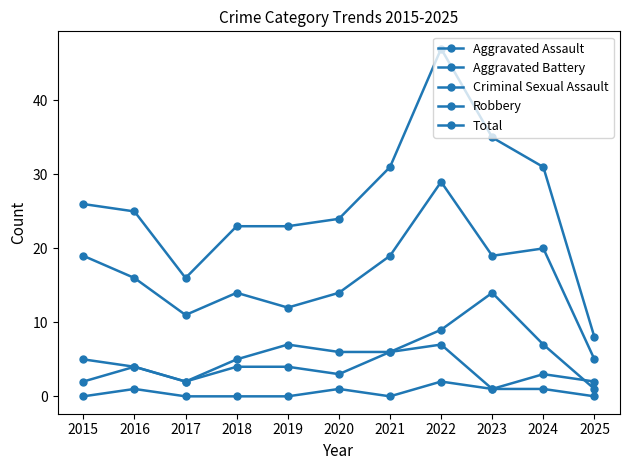

How many lines are shown in the chart?

5